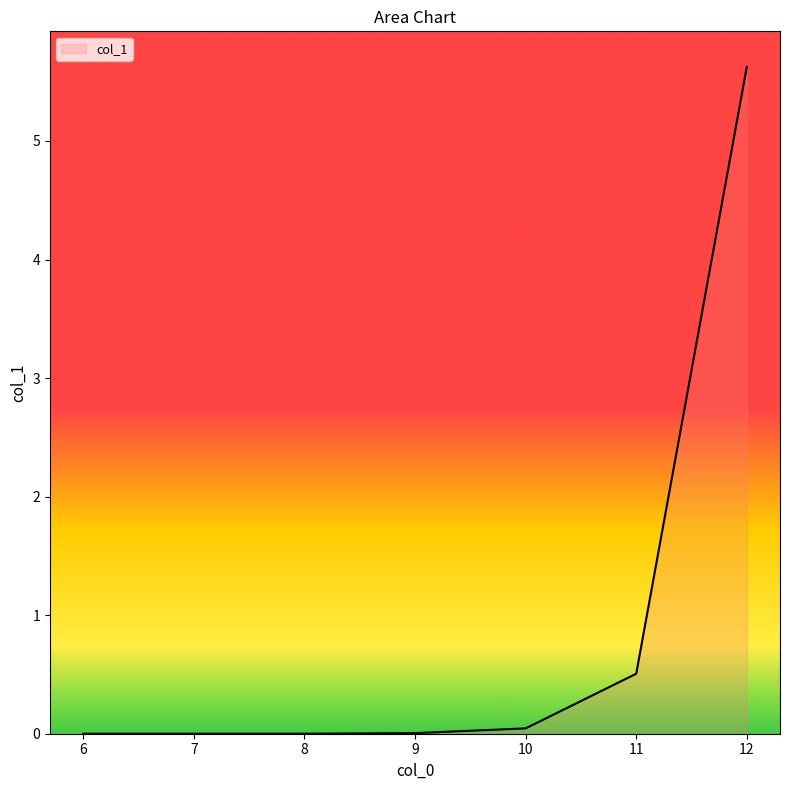

Which category has the highest value across all series?

12